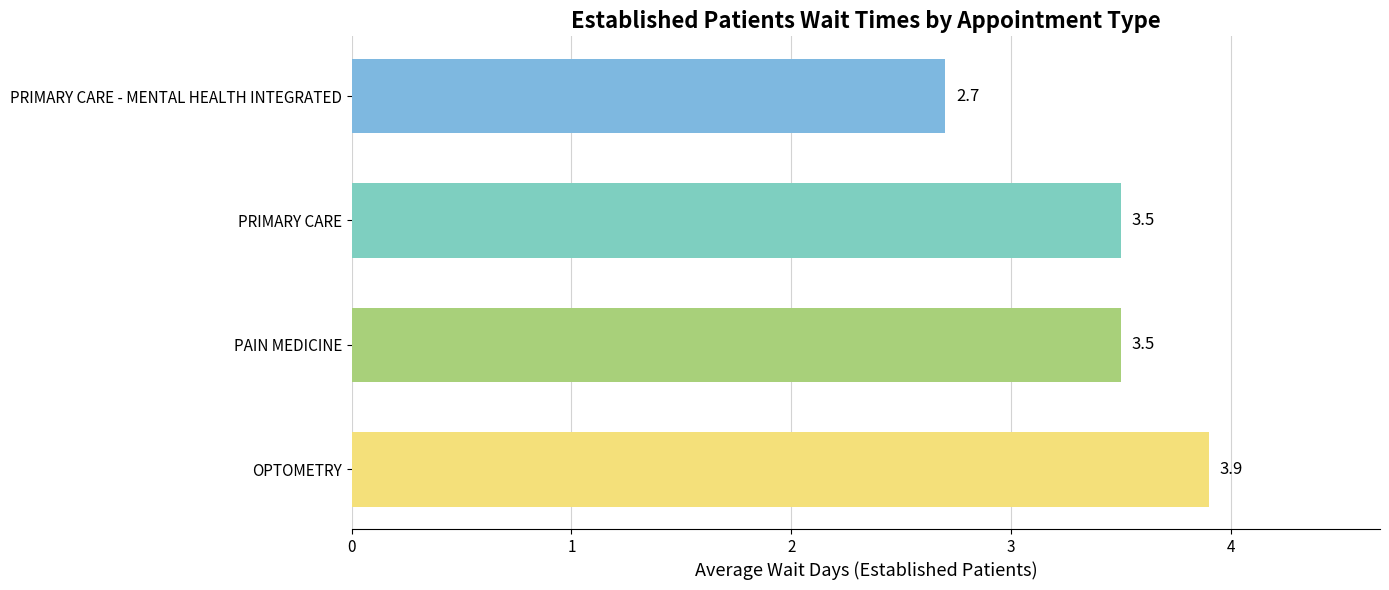

What is the change in value from OPTOMETRY to PAIN MEDICINE?

-0.4